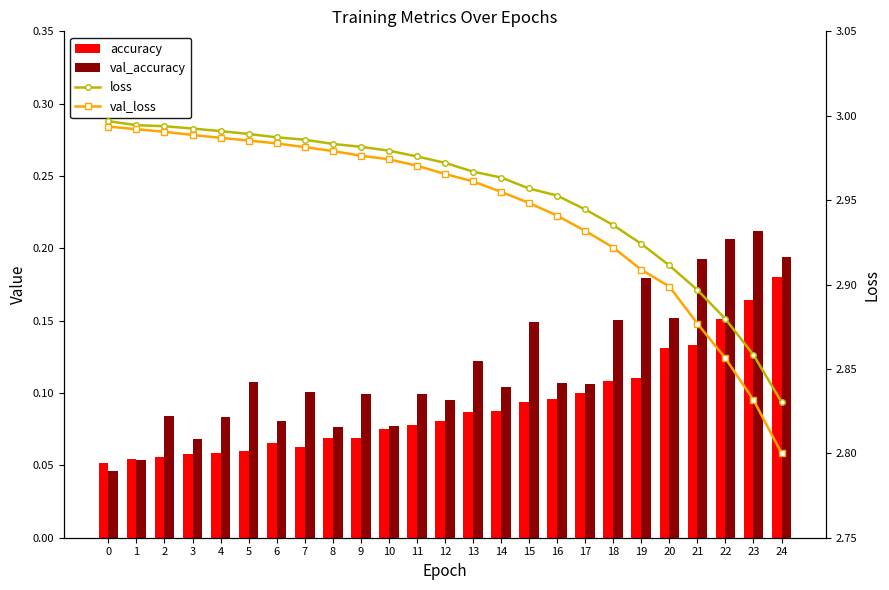

How many categories are shown in the chart?

25